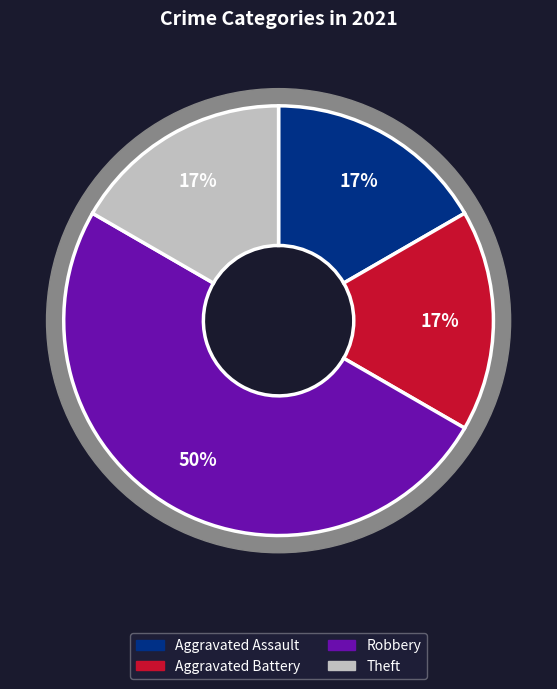

True or false: Aggravated Battery accounts for 17% of the total.

True